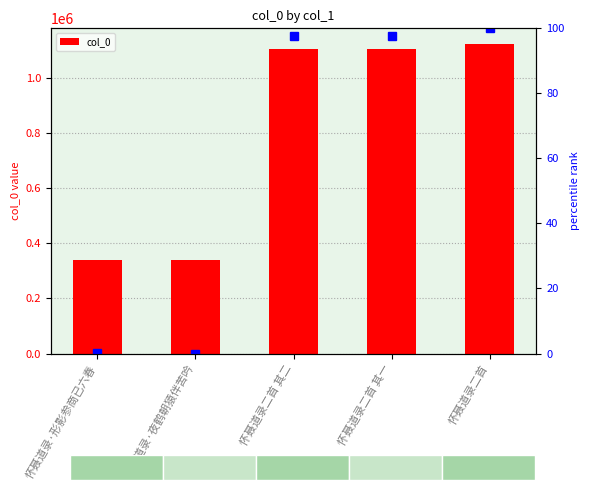

What position from the left is 怀聂道录·形影参商已六春?

1